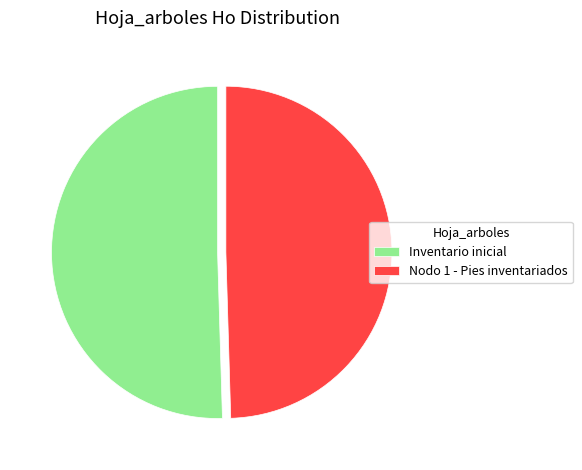

True or false: Inventario inicial accounts for 56% of the total.

False